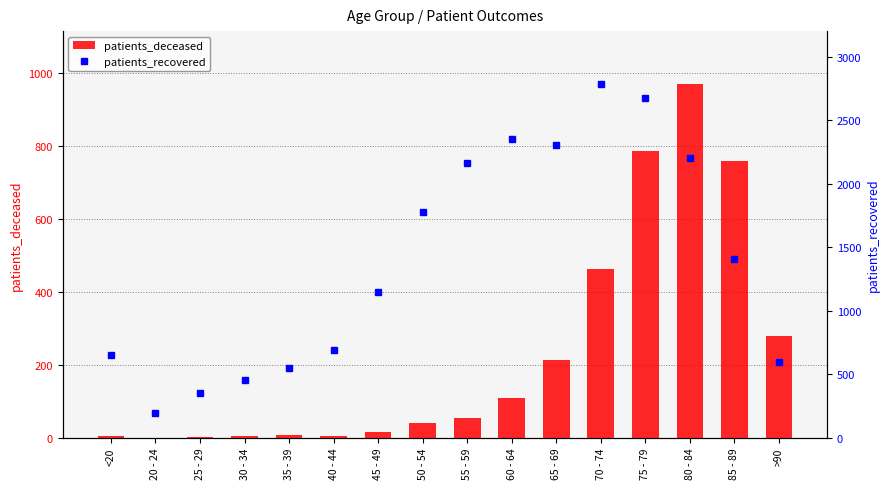

Count the number of data series in this chart.

2